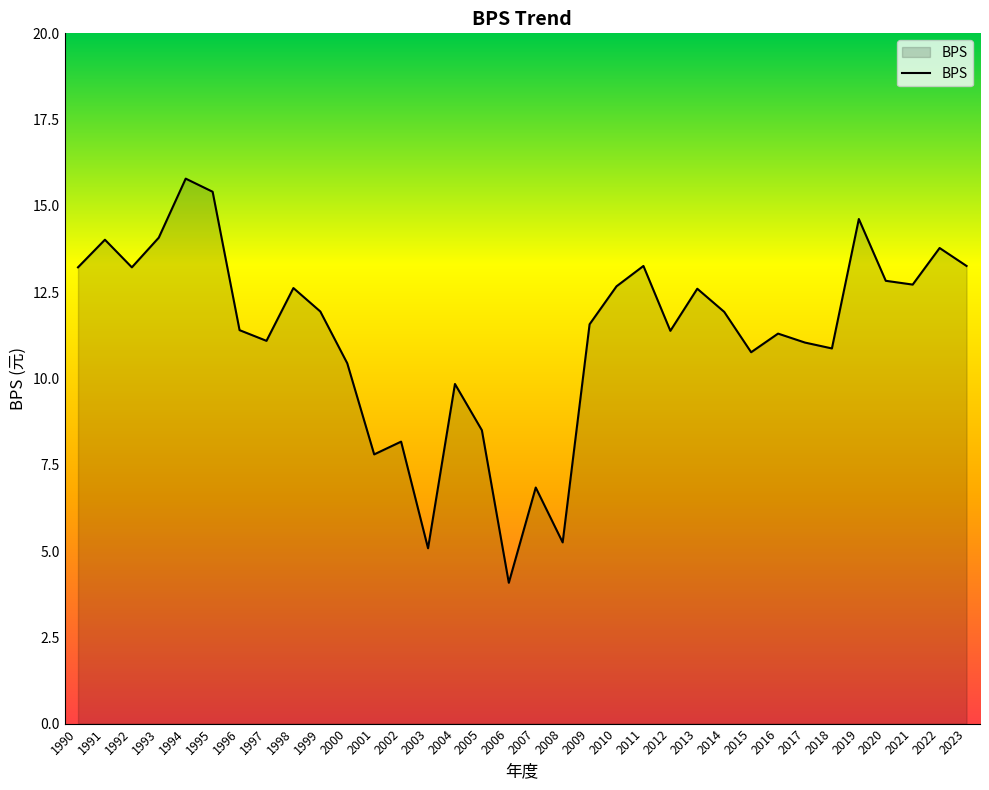

What is the greatest value displayed?

15.8